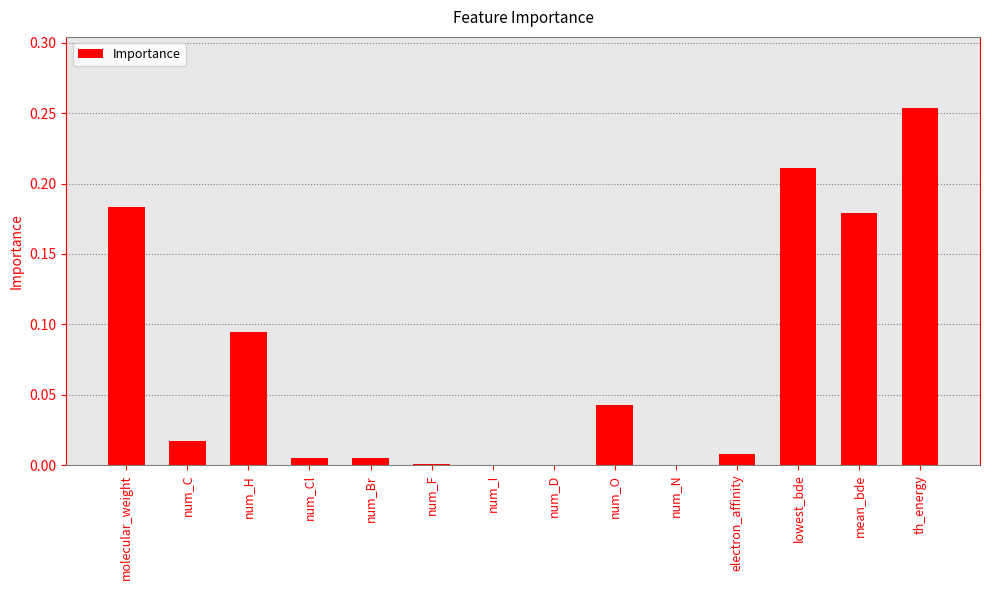

What is the sum of all values?

1.0